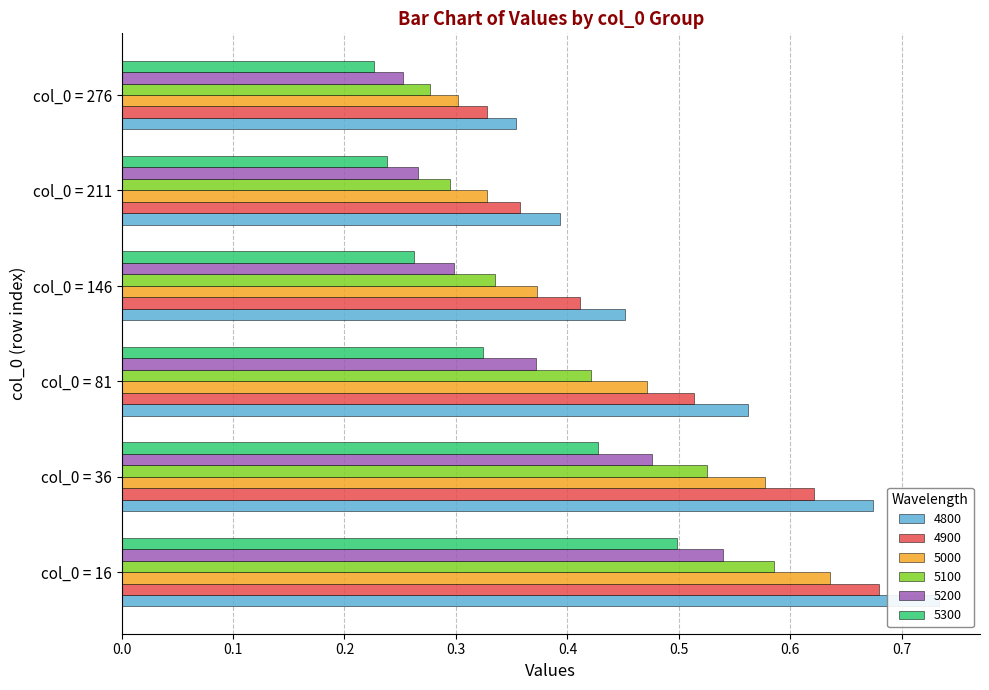

What is the maximum value shown in the chart?

0.7